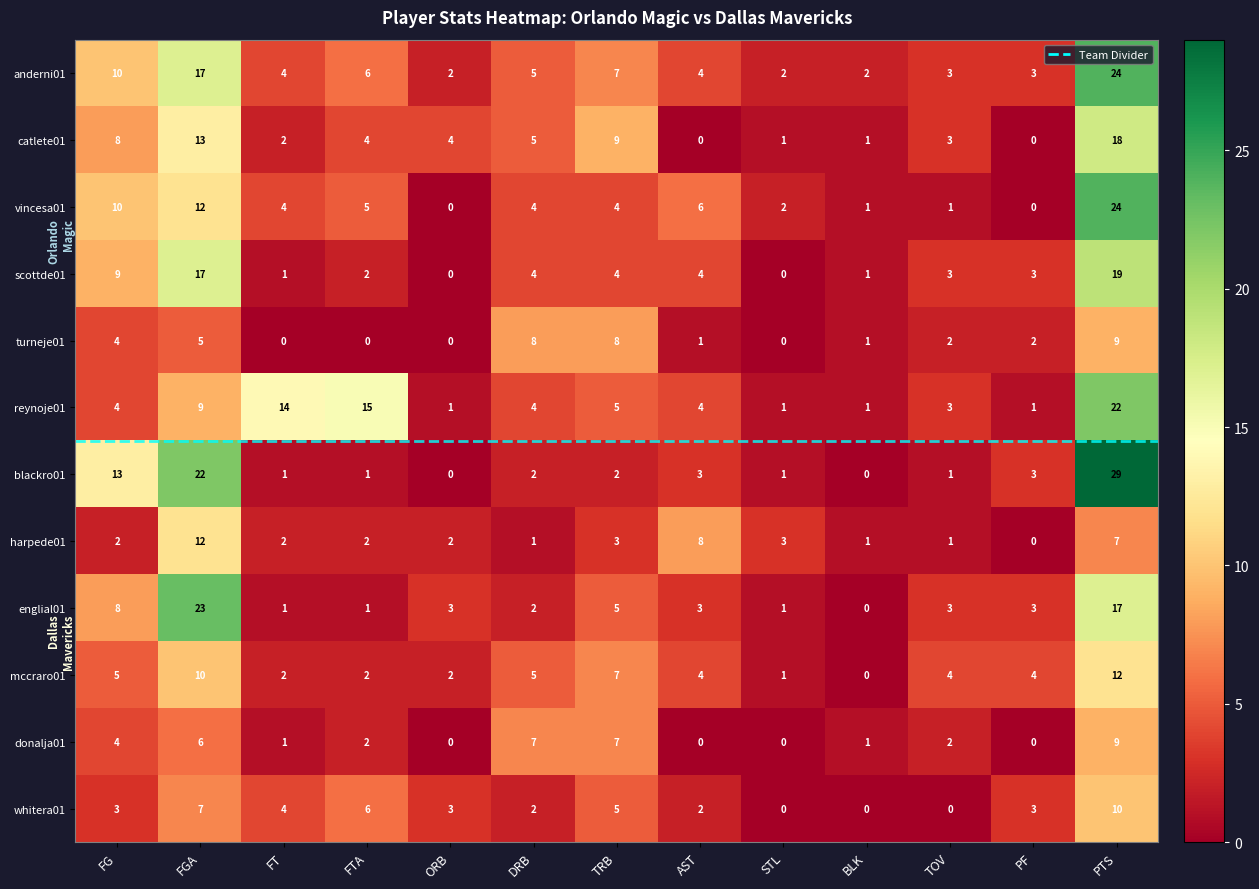

What is the difference between the second highest and second lowest values in the whitera01 series?

7